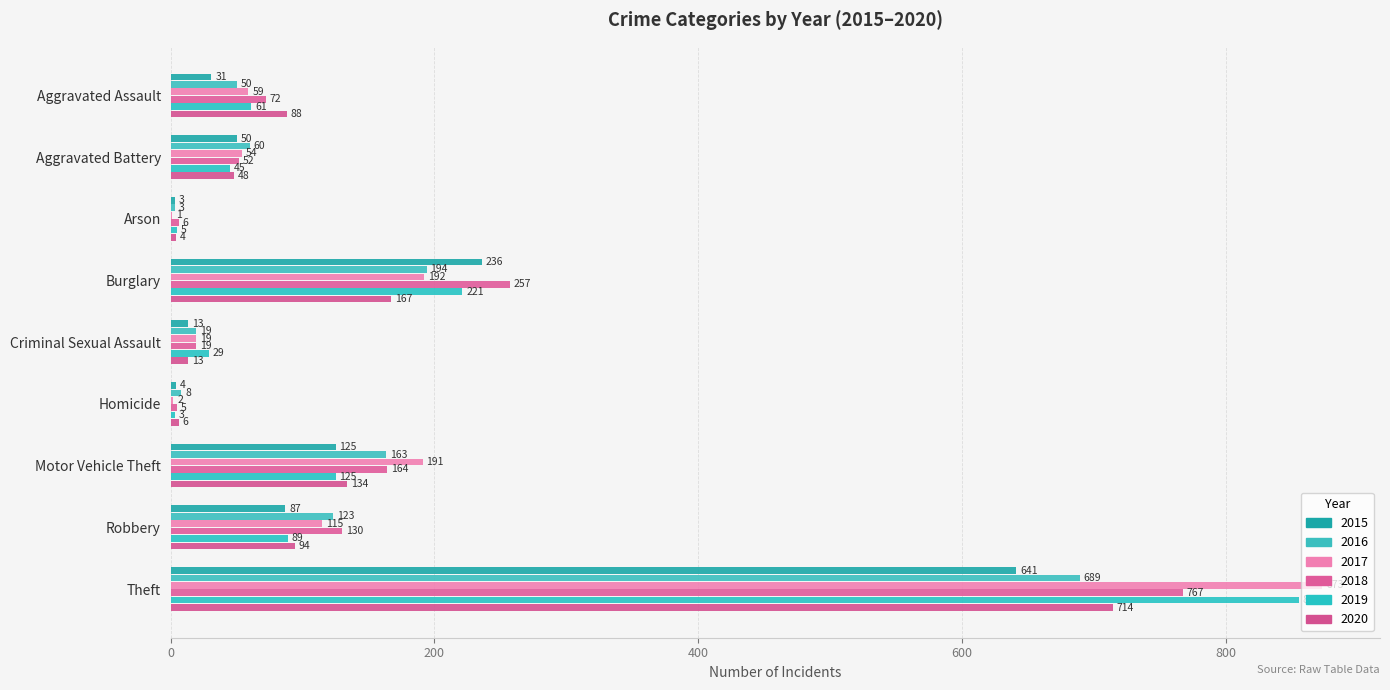

The 2019 series shows 277 at Theft. True or false?

False